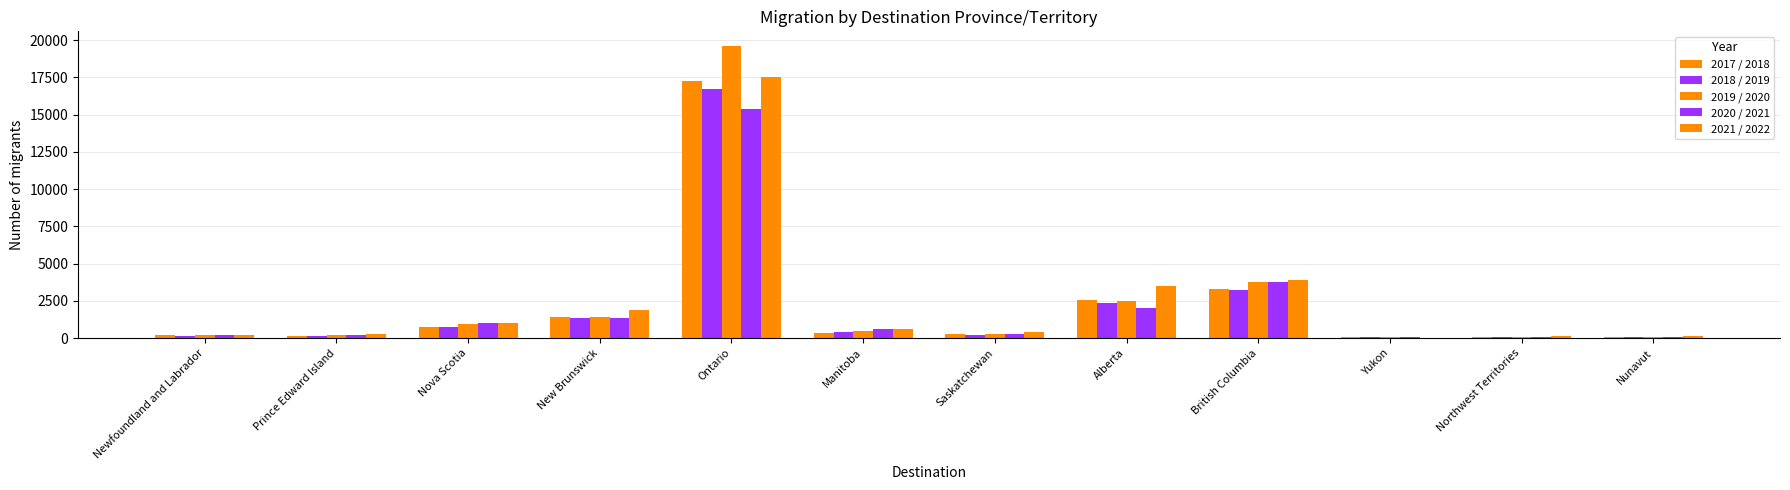

What is the difference between the highest and lowest values at Alberta?

1520